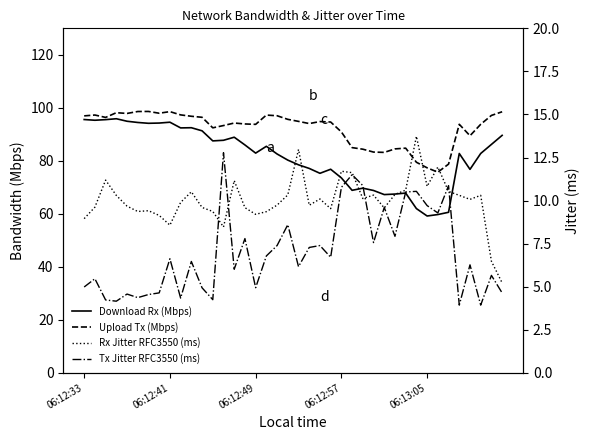

What is the minimum value for Tx Jitter RFC3550 (ms)?

3.9